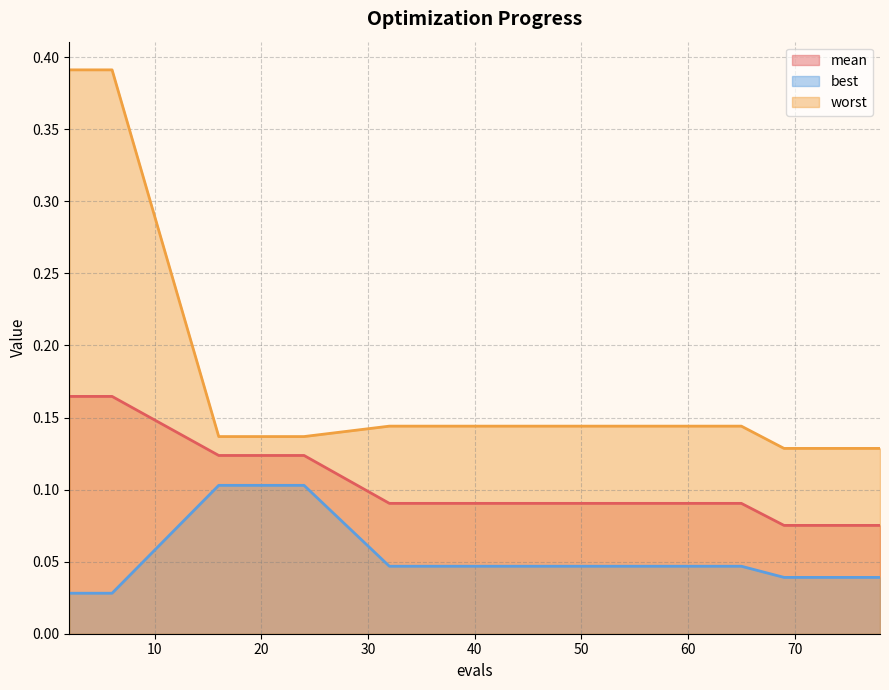

What is the value of the worst point at the 11th from the left?

0.1